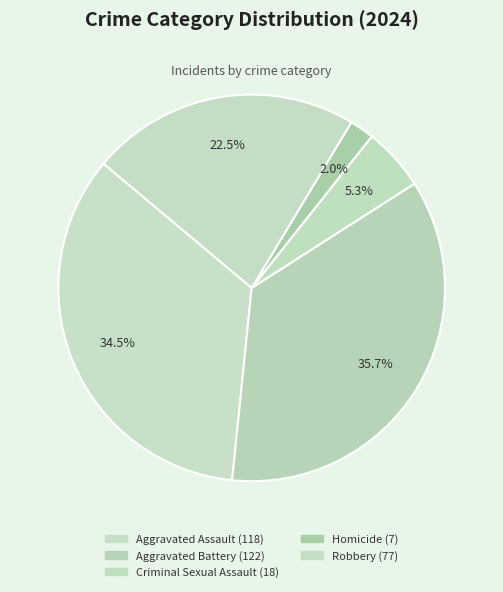

How many segments does this pie chart have?

5